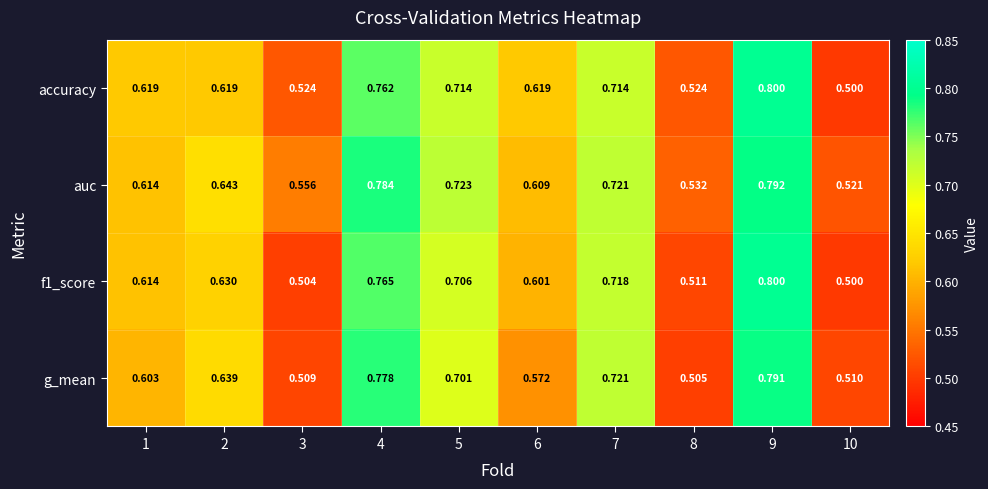

Which series changed the most between 2 and 3?

g_mean